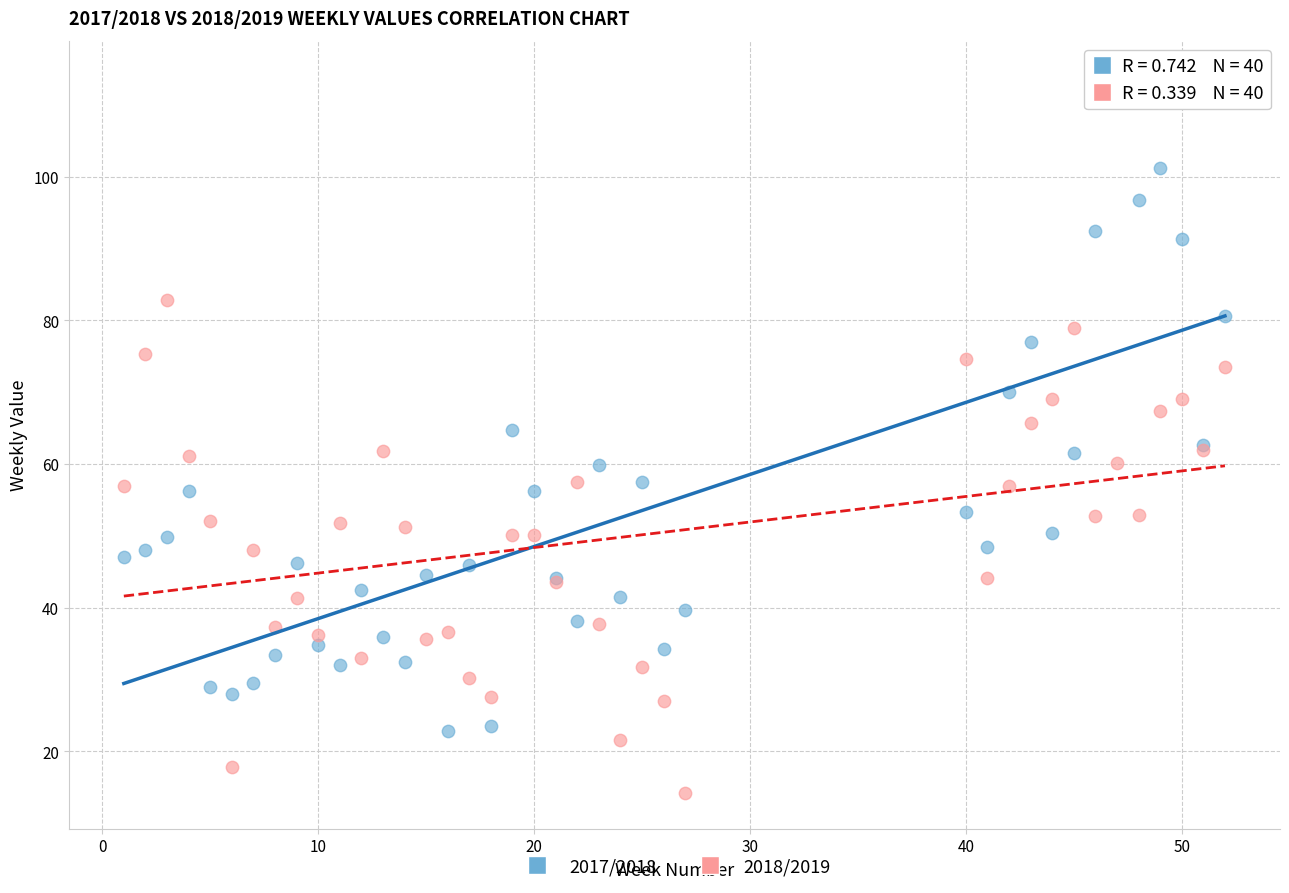

Which series reaches the maximum Y coordinate?

2017/2018